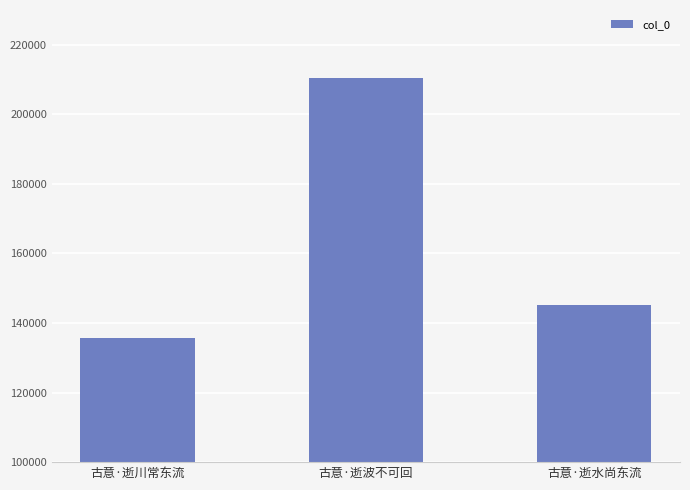

What is the average value?

163814